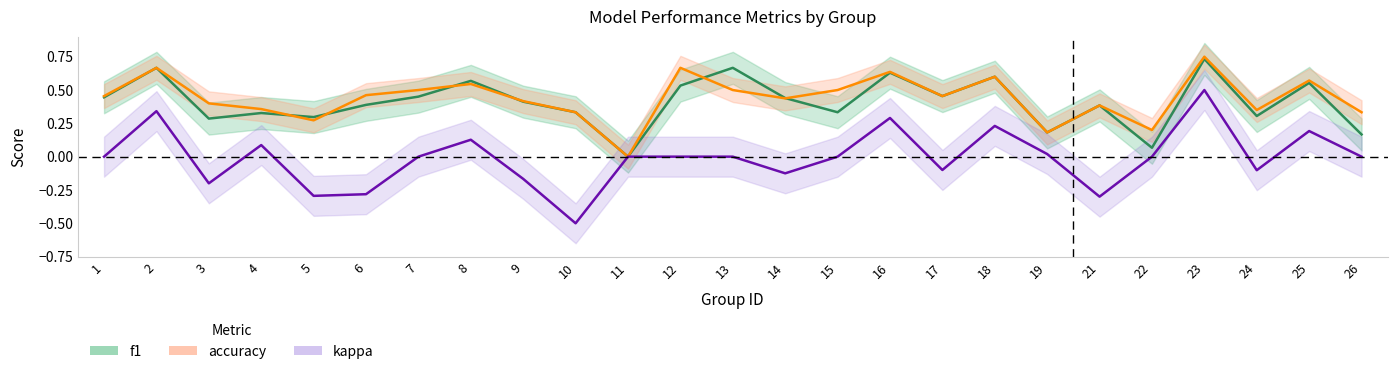

How many lines are shown in the chart?

3